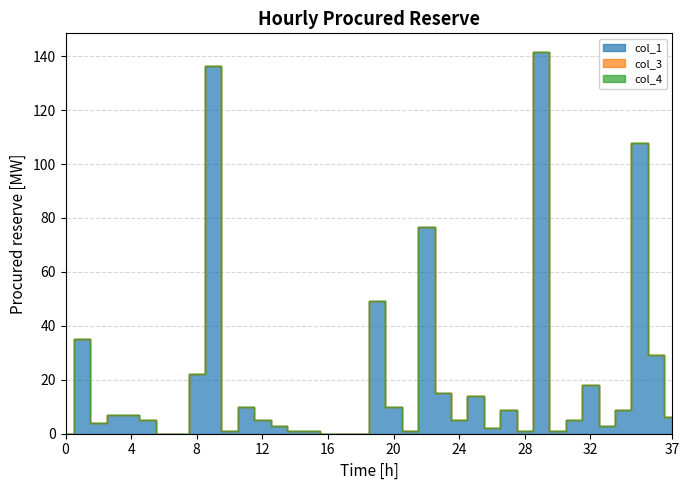

List the labels in order of col_3 value, smallest first.

0, 1, 2, 3, 4, 5, 6, 7, 8, 9, 10, 11, 12, 13, 14, 15, 16, 17, 18, 19, 20, 21, 22, 23, 24, 25, 26, 27, 28, 29, 30, 31, 32, 33, 34, 35, 36, 37